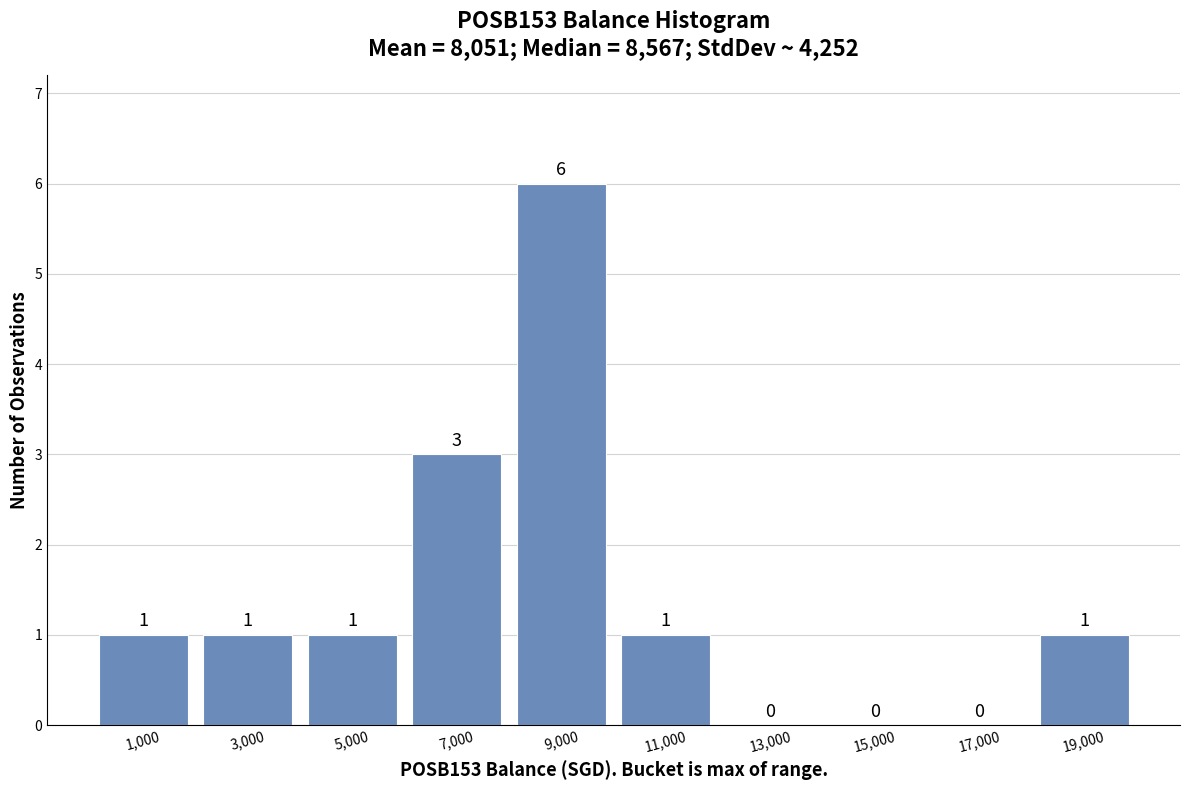

Reading left to right, list every bar in this chart as the range it spans on the x-axis followed by its height.

0 to 2000: 1
2000 to 4000: 1
4000 to 6000: 1
6000 to 8000: 3
8000 to 10000: 6
10000 to 12000: 1
12000 to 14000: 0
14000 to 16000: 0
16000 to 18000: 0
18000 to 20000: 1